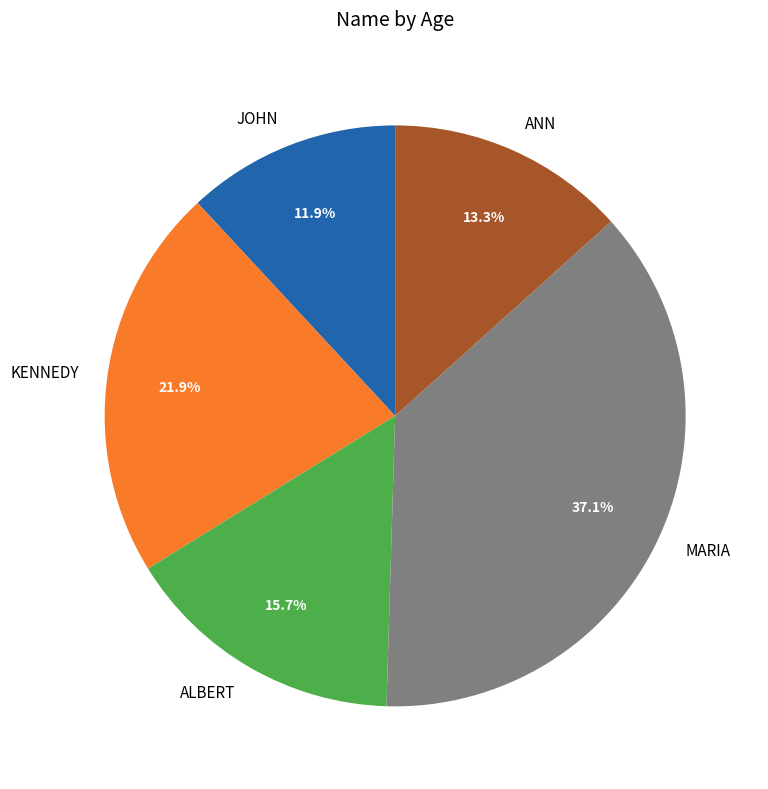

Is there a majority slice in this chart?

No